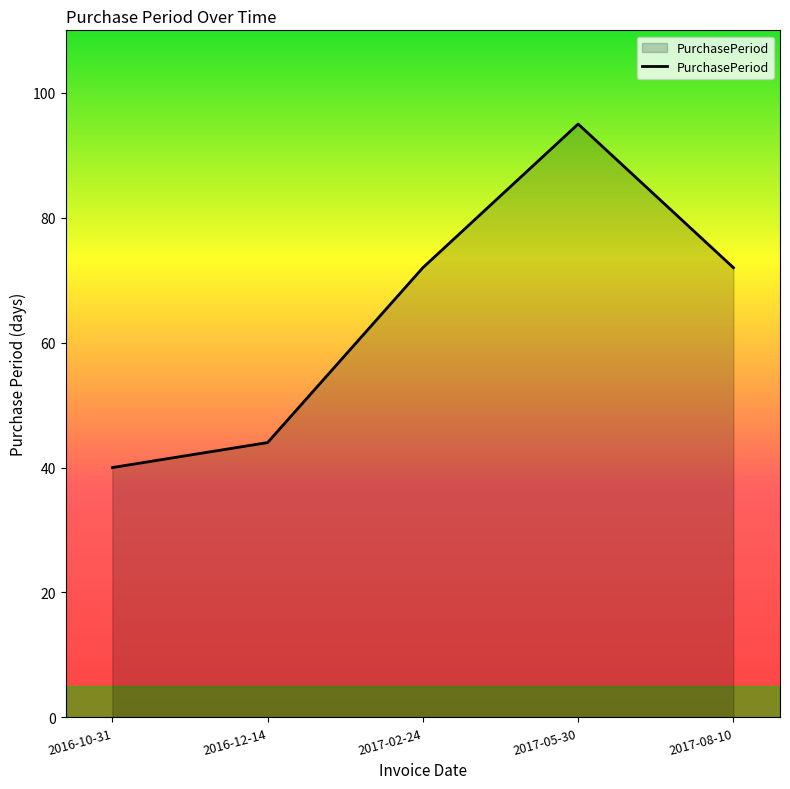

What is the change in value from 2016-10-31 to 2017-02-24?

+32